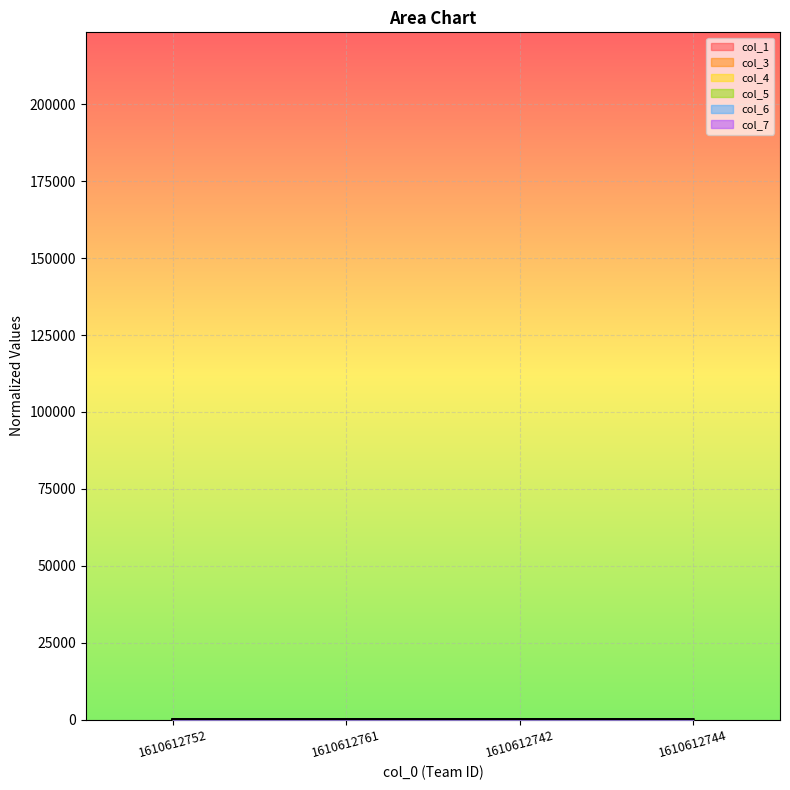

At how many categories does at least one series exceed 3?

1